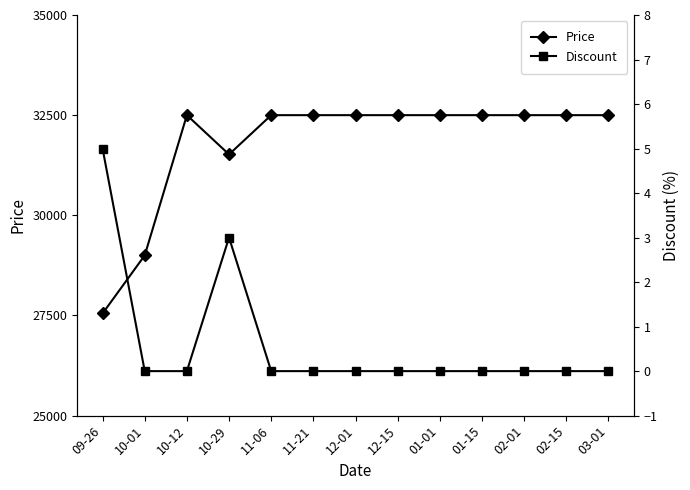

Where is the first local minimum for Price?

10-29